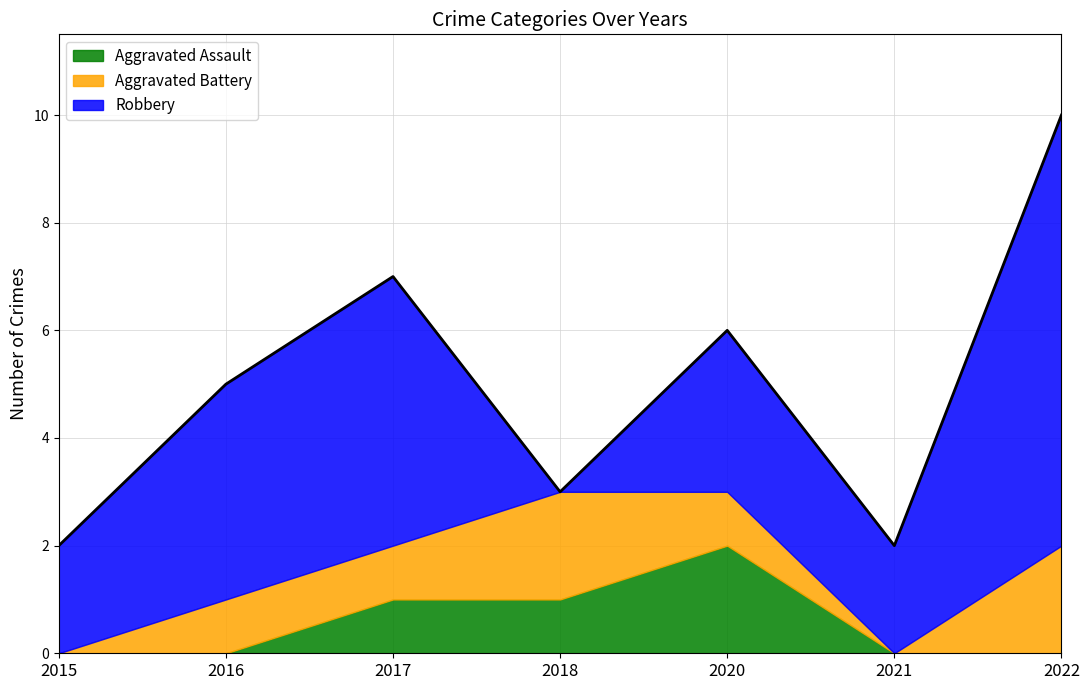

Which series ends up on top after the final intersection of Aggravated Assault and Aggravated Battery?

Aggravated Assault